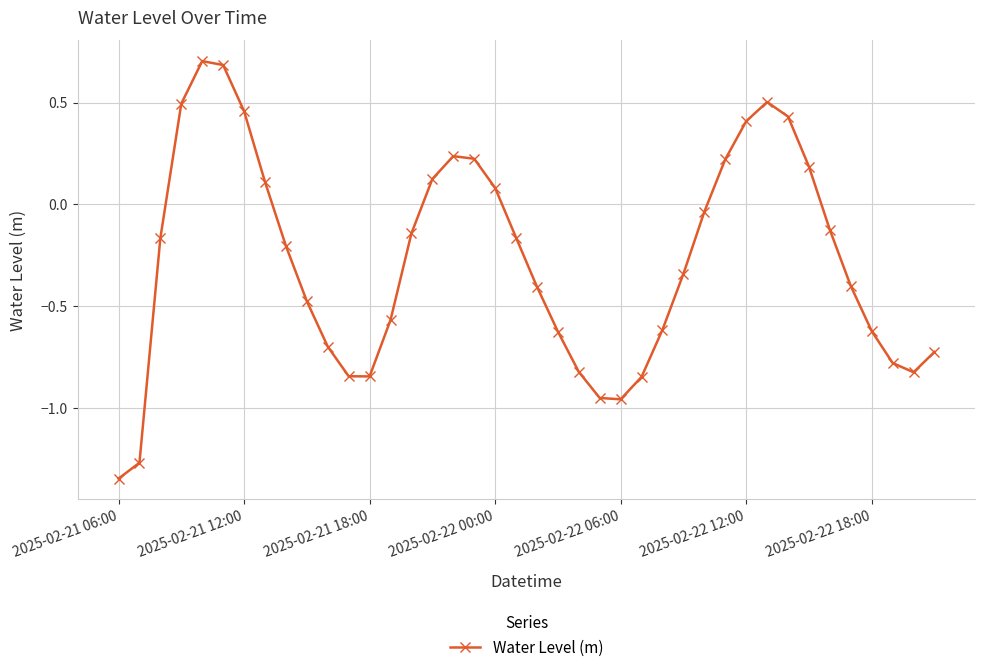

How many points are lower than both their immediate neighbors (excluding endpoints)?

3